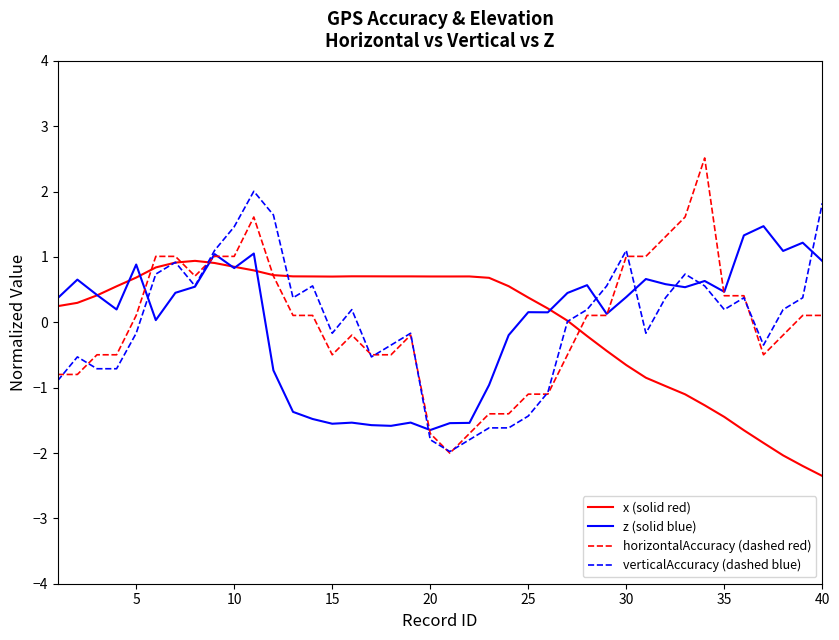

Does the chart display data point markers on the line(s)?

No